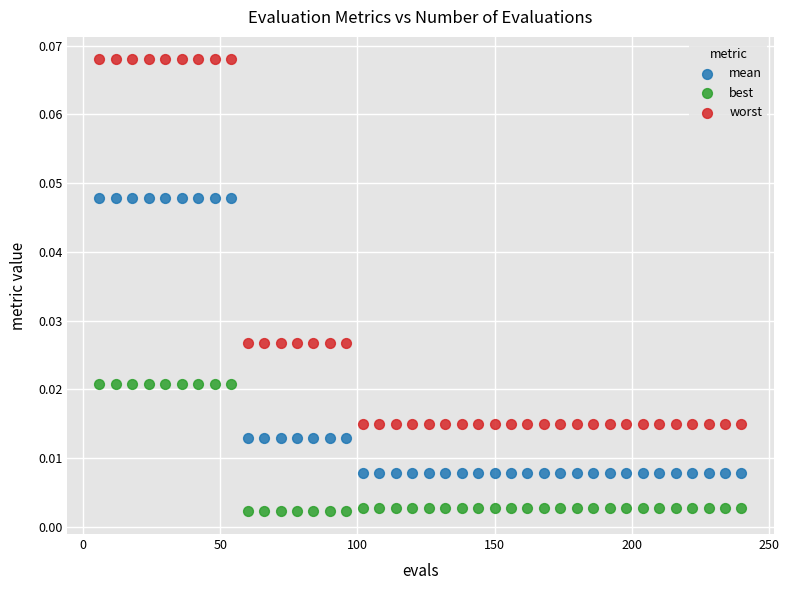

What are all the series names shown in the legend?

mean, best, worst